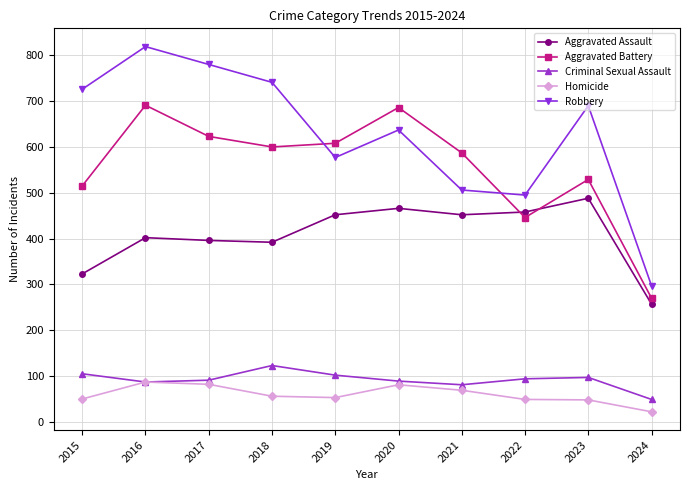

What is the total value across all series at 2016?

2086